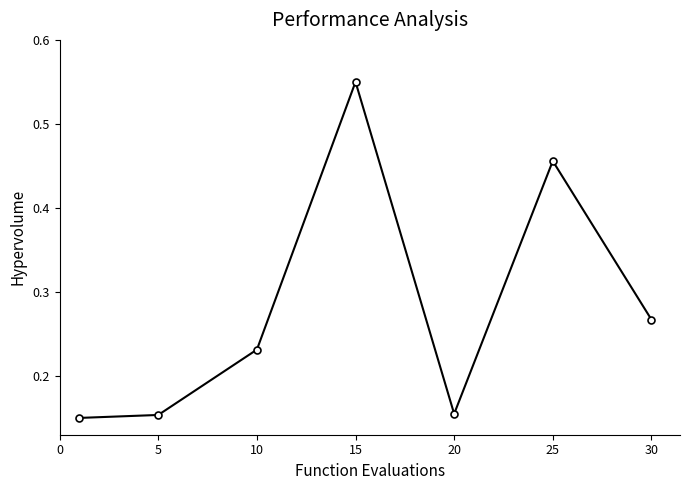

How many categories are shown in the chart?

7